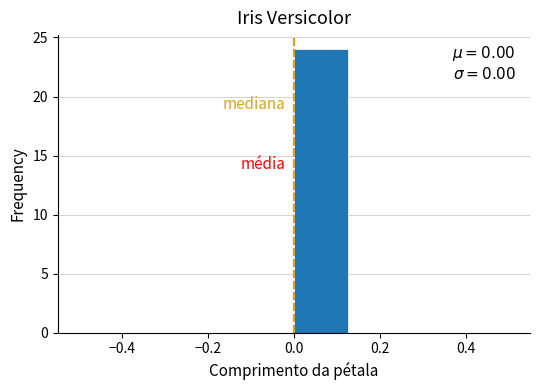

Over which range of the x-axis is the bar tallest?

0.000 to 0.125